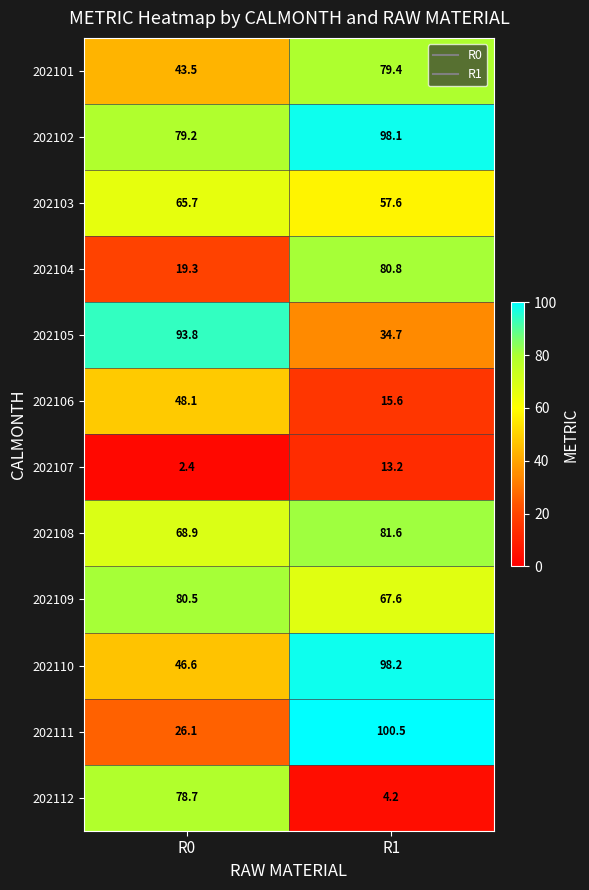

What is the difference between the highest and lowest values at R1?

96.3